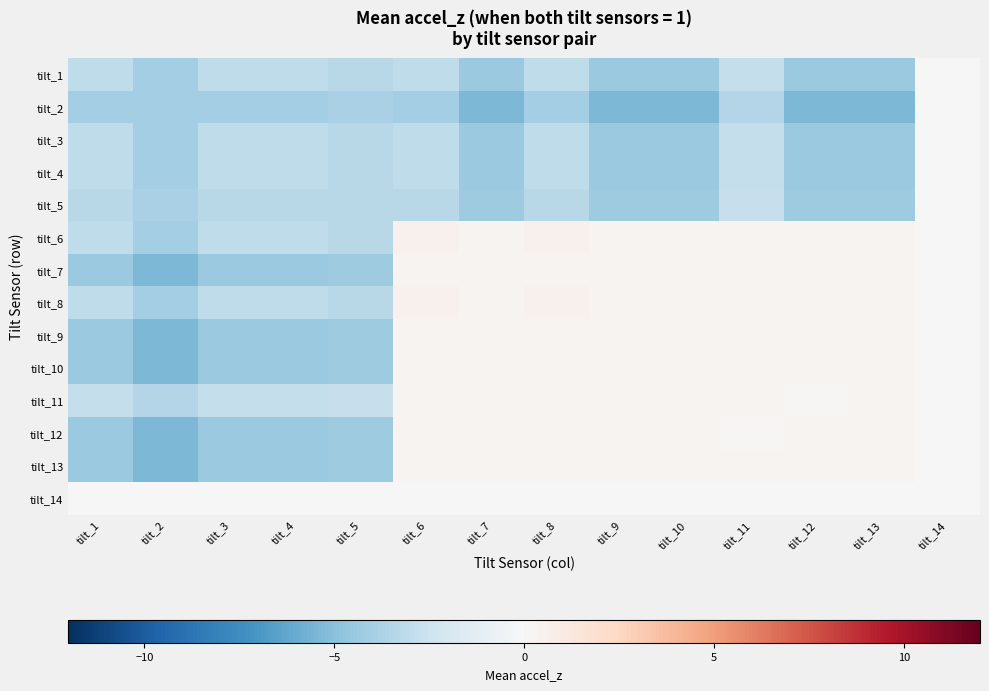

Which has a higher value, tilt_12 or tilt_11?

tilt_11